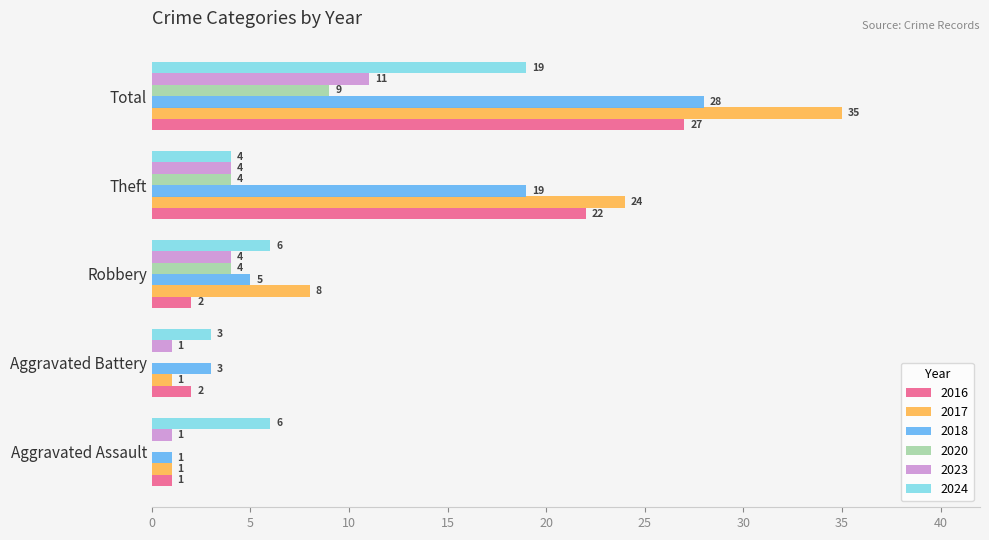

What is the sum of the 2016 values at Robbery and Theft?

24